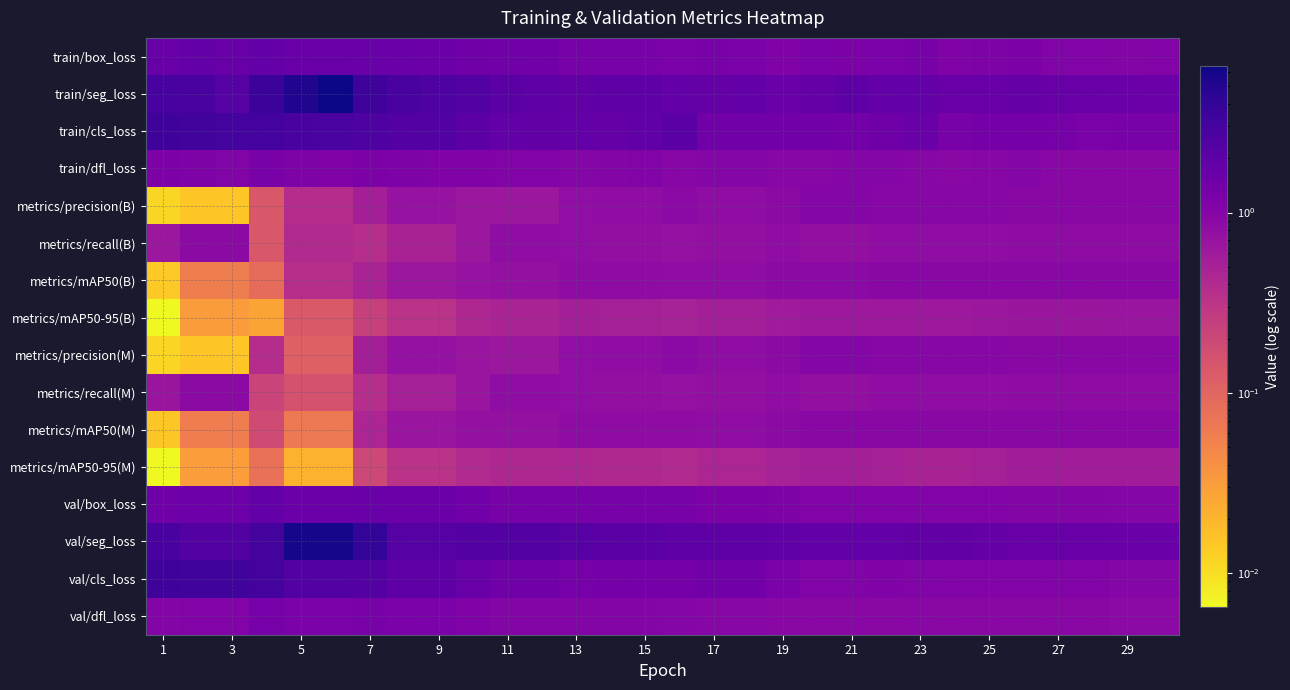

Rank the series by their maximum value, from lowest to highest.

metrics/mAP50-95(M), metrics/mAP50-95(B), metrics/recall(B), metrics/recall(M), metrics/mAP50(B), metrics/mAP50(M), metrics/precision(B), metrics/precision(M), train/dfl_loss, val/dfl_loss, val/box_loss, train/box_loss, val/cls_loss, train/cls_loss, val/seg_loss, train/seg_loss